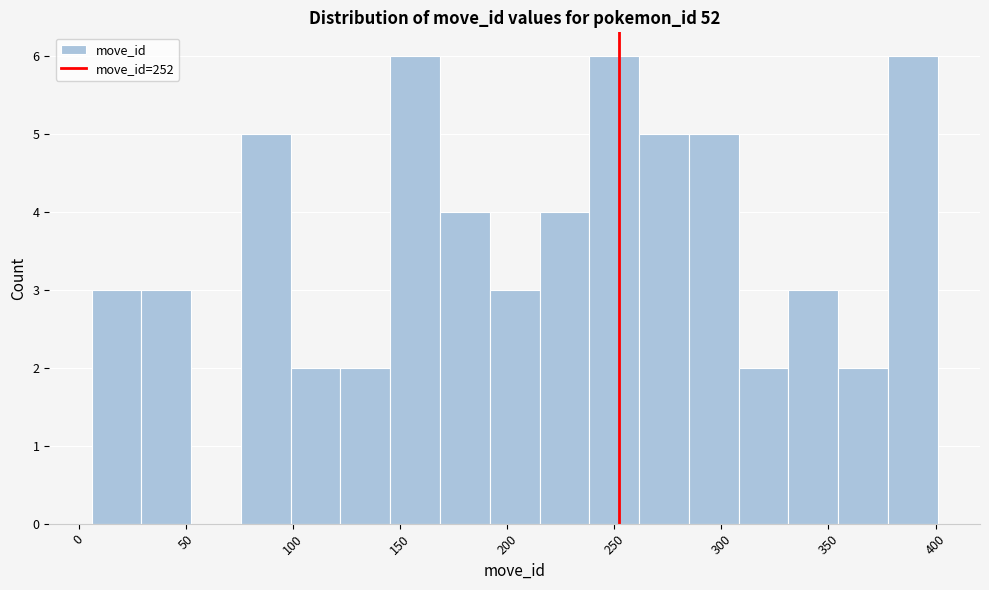

Reading left to right, transcribe this chart: for each bar, give the range it covers on the x-axis and its height. Neither the bar edges nor the heights are printed on the chart, so give them approximately, as read against the axes.

5 to 30: 3
30 to 50: 3
50 to 75: 0
75 to 100: 5
100 to 120: 2
120 to 145: 2
145 to 170: 6
170 to 190: 4
190 to 215: 3
215 to 240: 4
240 to 260: 6
260 to 285: 5
285 to 310: 5
310 to 330: 2
330 to 355: 3
355 to 380: 2
380 to 400: 6